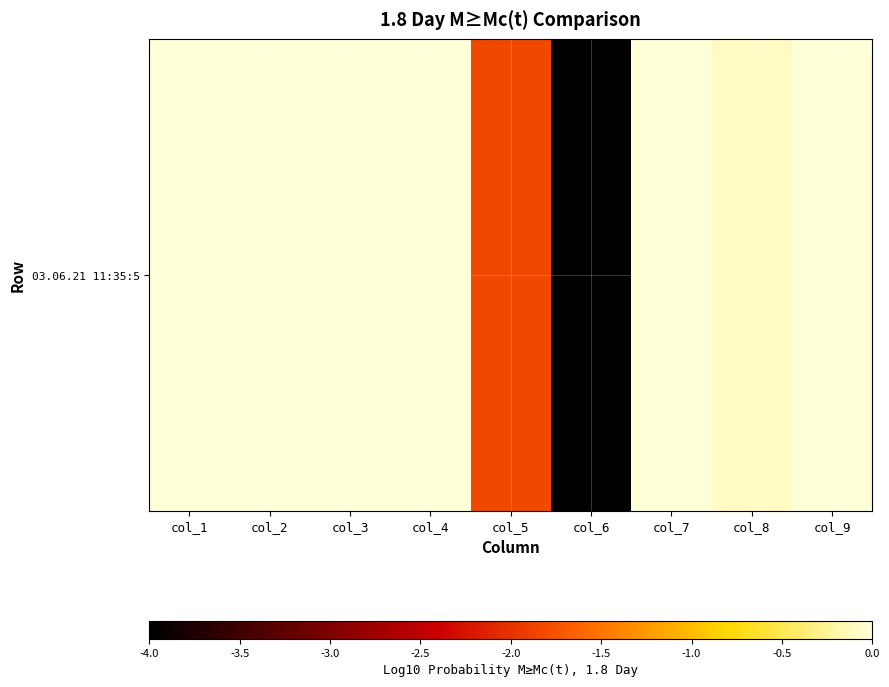

Which label corresponds to the smallest value in the chart?

col_6